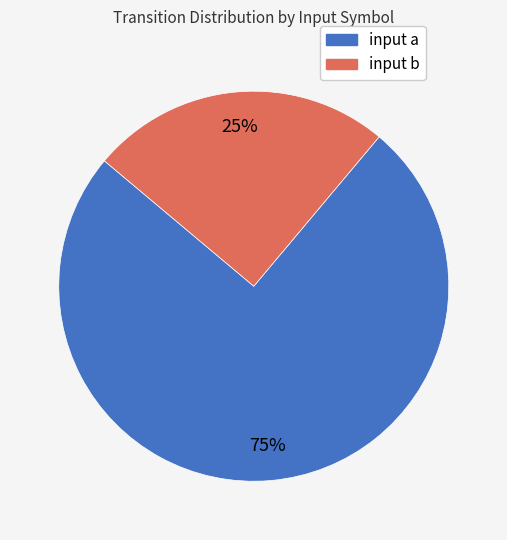

Rank the categories by value from highest to lowest.

input a, input b